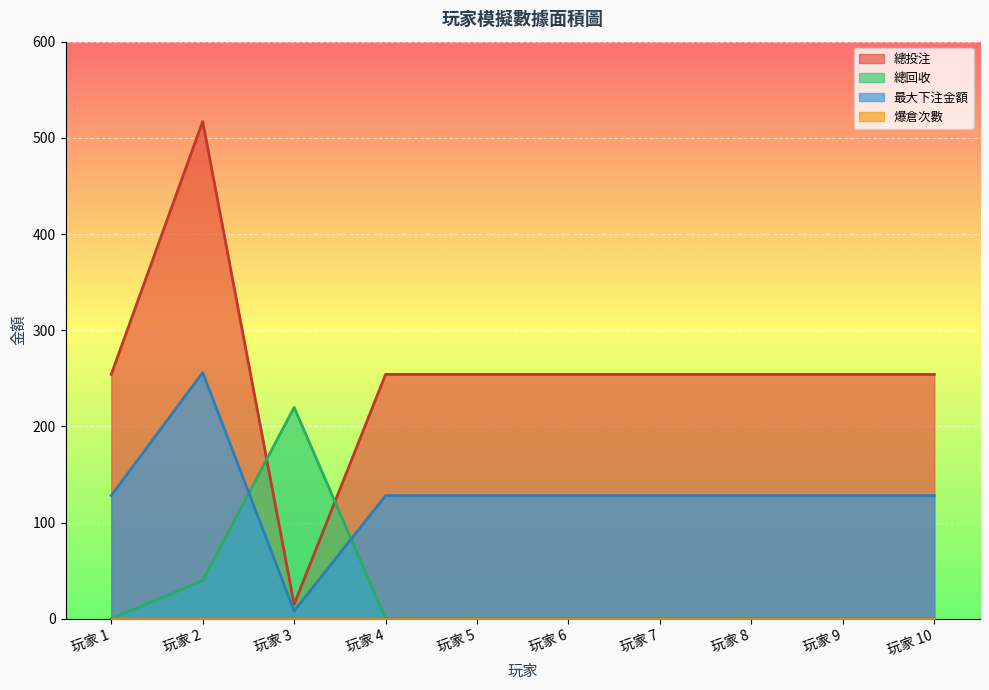

True or false: 總回收 and 最大下注金額 cross at least once.

True